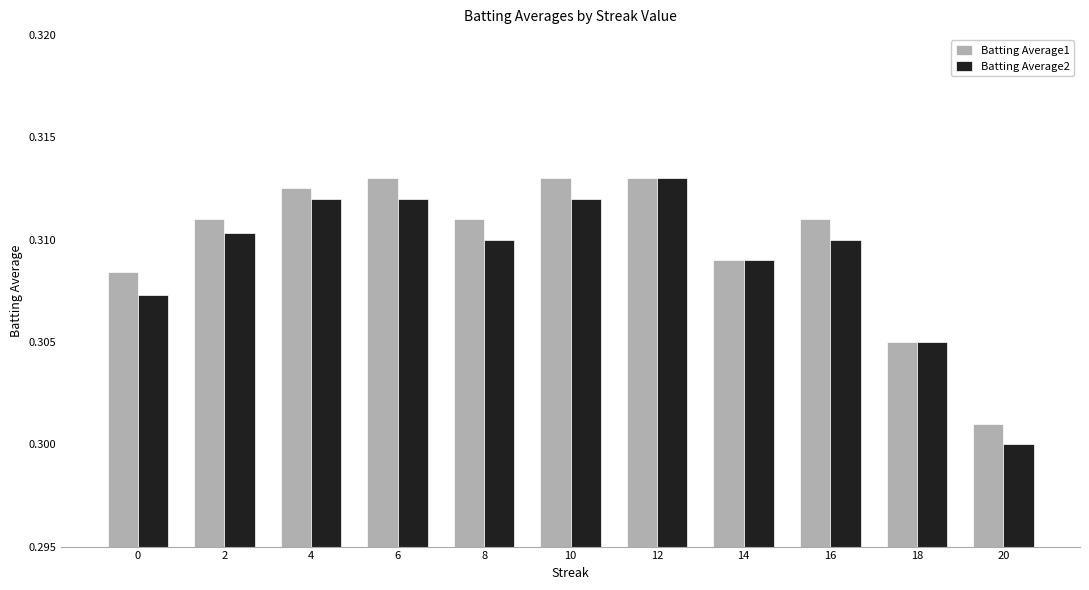

What is the sum of the Batting Average2 values at 6 and 12?

0.6